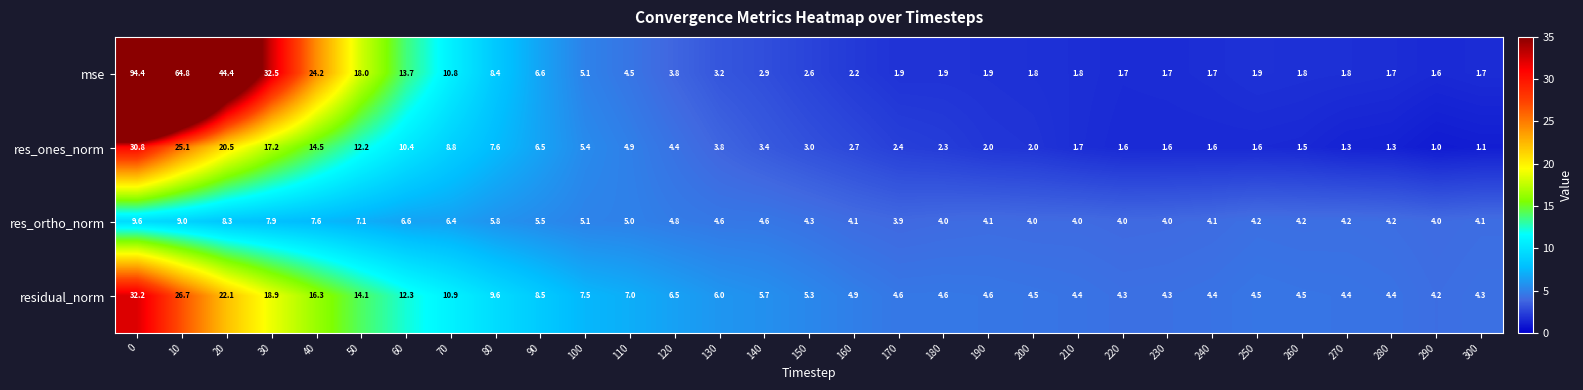

Count the number of data series in this chart.

4